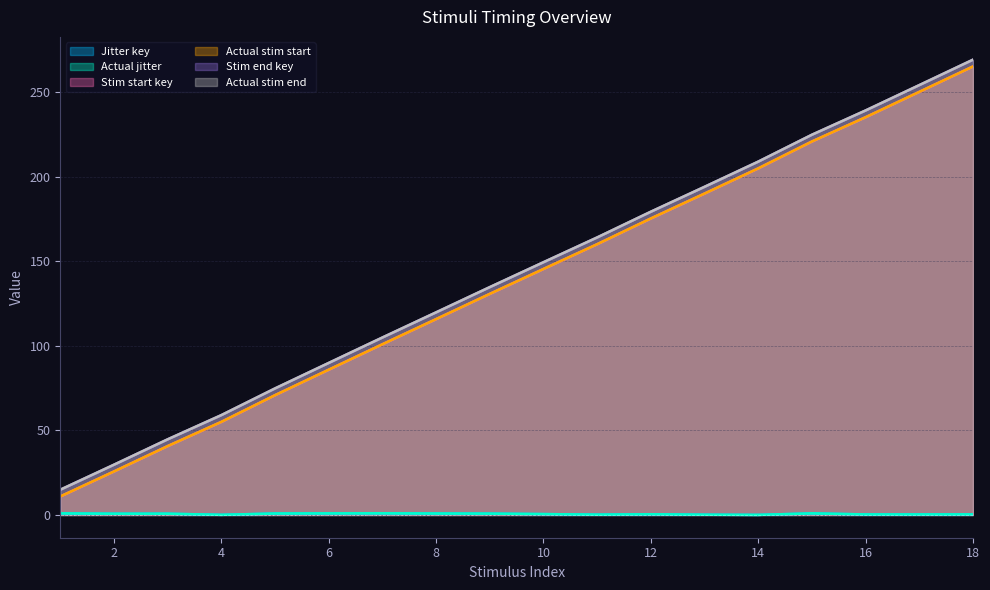

Reading left to right, transcribe all the data shown in this chart.

Jitter key: 1=0.9	2=0.7	3=0.7	4=0.1	5=0.9	6=0.9	7=1.0	8=0.9	9=0.8	10=0.5	11=0.2	12=0.4	13=0.1	14=0.0	15=0.9	16=0.3	17=0.3	18=0.3
Actual jitter: 1=0.9	2=0.7	3=0.7	4=0.1	5=0.9	6=0.9	7=1.0	8=0.9	9=0.8	10=0.5	11=0.2	12=0.4	13=0.1	14=0.0	15=1.0	16=0.3	17=0.3	18=0.3
Stim start key: 1=10.9	2=25.7	3=40.7	4=55.1	5=70.9	6=85.9	7=101.0	8=115.9	9=130.8	10=145.5	11=160.2	12=175.4	13=190.1	14=205.0	15=220.9	16=235.3	17=250.3	18=265.3
Actual stim start: 1=10.9	2=25.7	3=40.7	4=55.1	5=70.9	6=85.9	7=101.0	8=115.9	9=130.8	10=145.5	11=160.2	12=175.4	13=190.1	14=205.0	15=221.0	16=235.3	17=250.3	18=265.3
Stim end key: 1=14.9	2=29.7	3=44.7	4=59.1	5=74.9	6=89.9	7=105.0	8=119.9	9=134.8	10=149.5	11=164.2	12=179.4	13=194.1	14=209.0	15=224.9	16=239.3	17=254.3	18=269.3
Actual stim end: 1=14.9	2=29.7	3=44.7	4=59.1	5=74.9	6=89.9	7=105.0	8=119.9	9=134.8	10=149.5	11=164.2	12=179.4	13=194.1	14=209.0	15=224.9	16=239.3	17=254.3	18=269.3